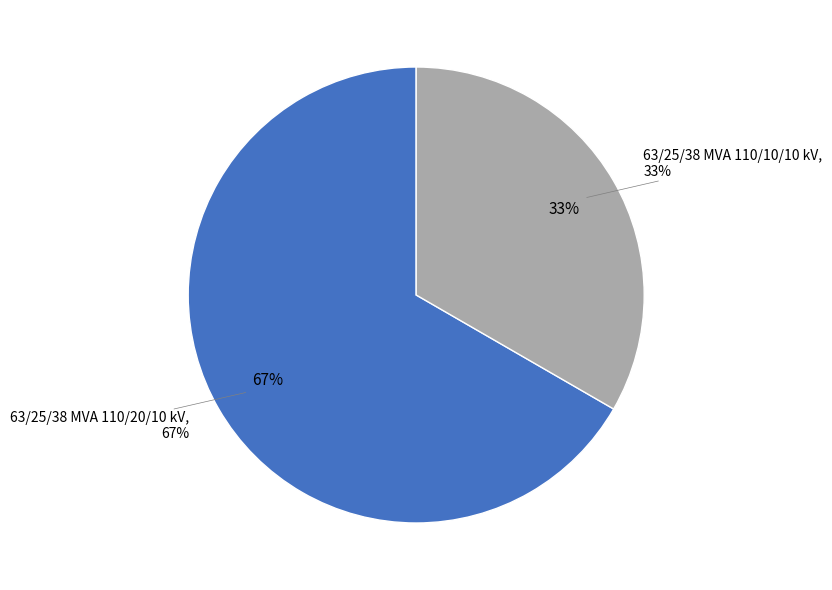

True or false: 63/25/38 MVA 110/20/10 kV accounts for 56% of the total.

False